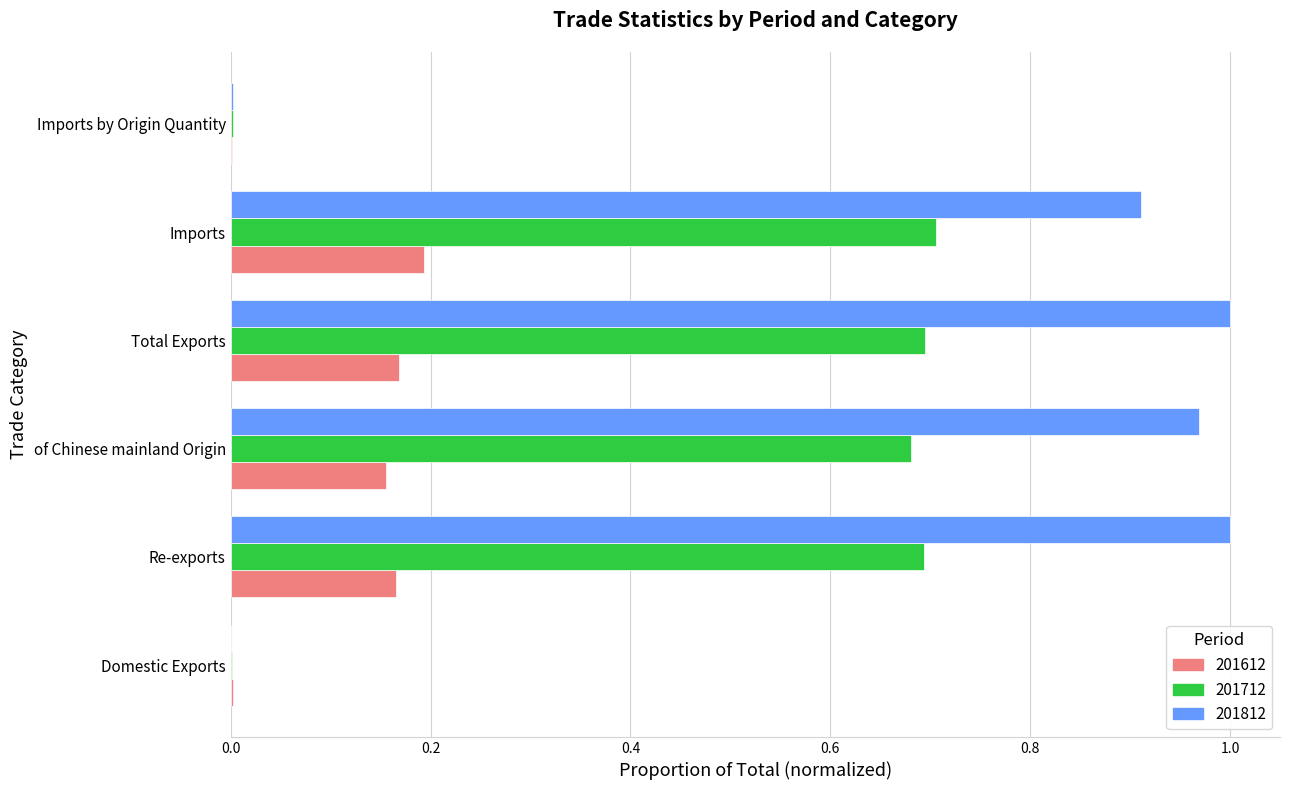

Is the value of 201712 at Re-exports greater than the value of 201612 at Imports by Origin Quantity?

Yes